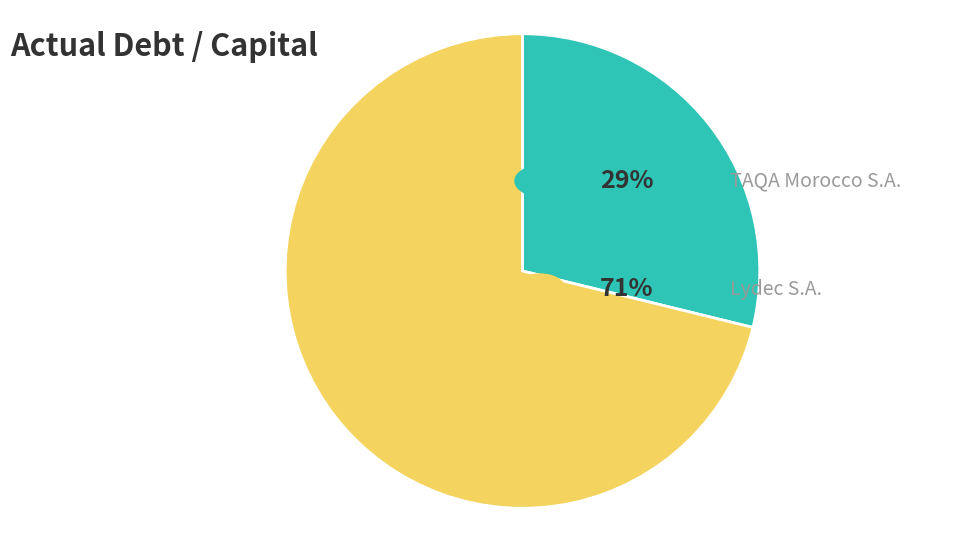

Is there any slice that represents more than half of the pie?

Yes